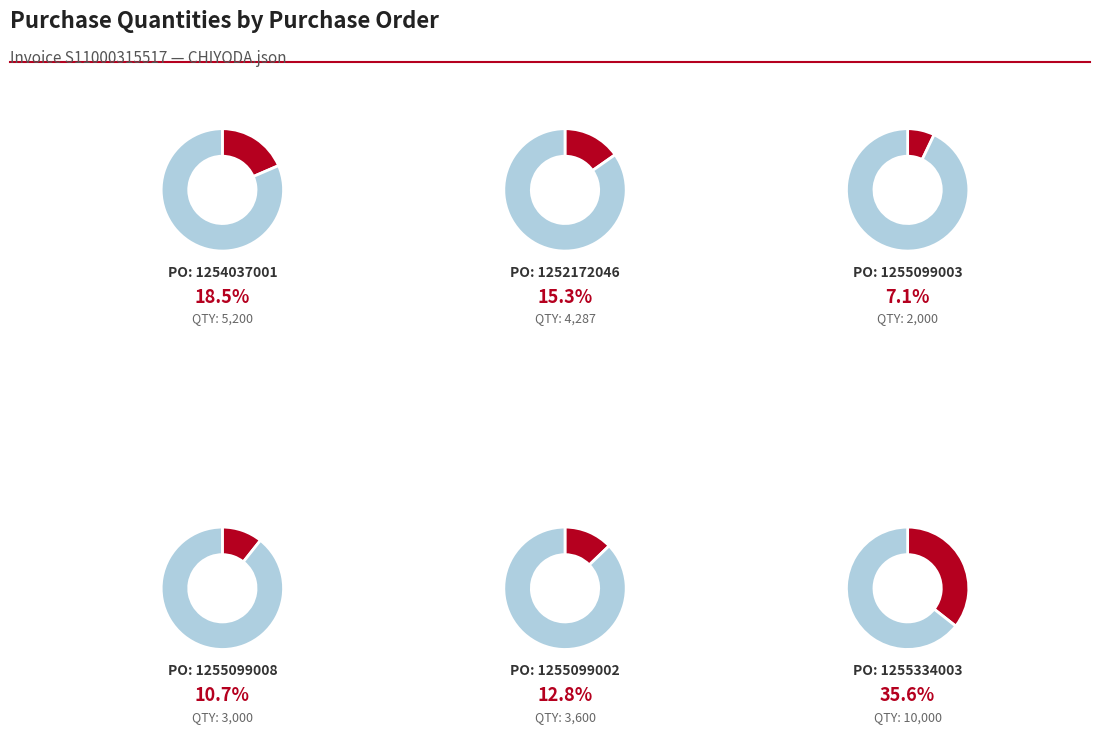

What is the largest slice in the pie chart?

1255334003